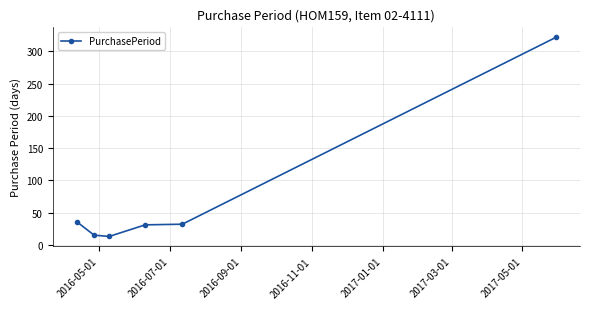

What is the maximum value shown in the chart?

322